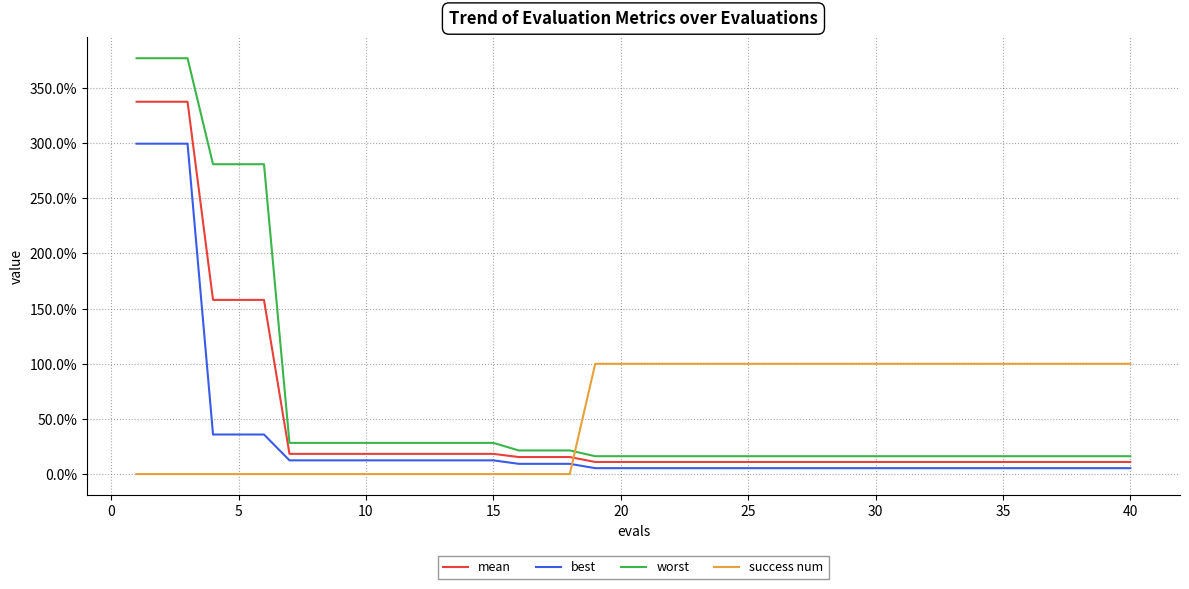

What are all the series names shown in the legend?

mean, best, worst, success num